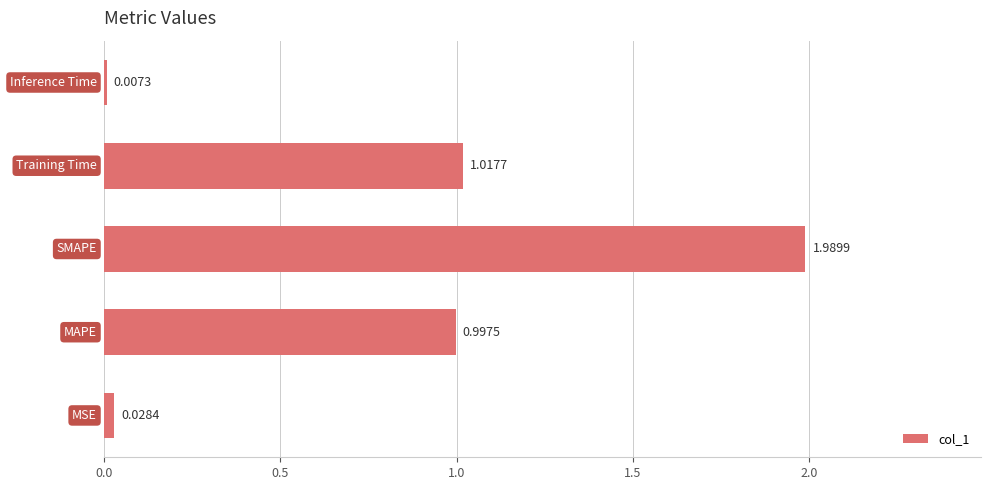

Count the number of categories in the chart.

5